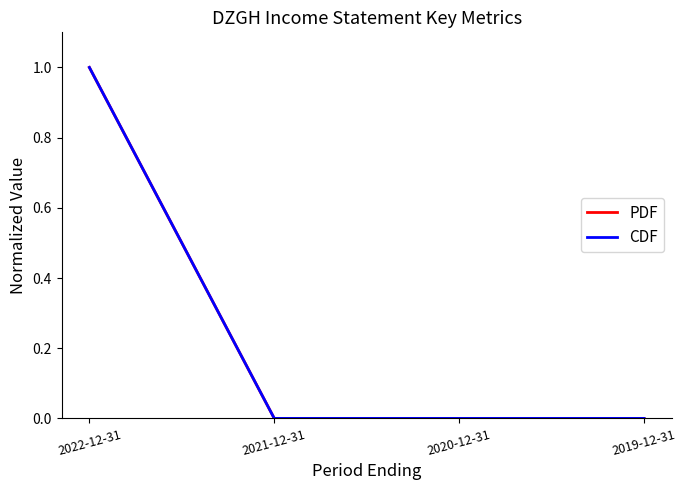

Does the chart have visible grid lines?

No